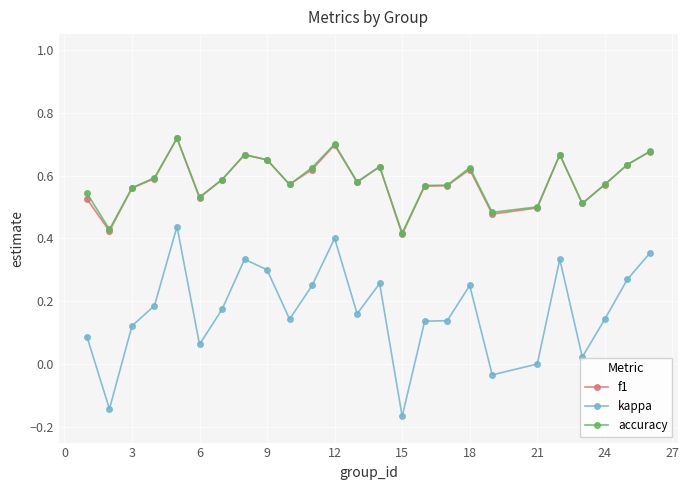

True or false: kappa and accuracy intersect in this chart.

False